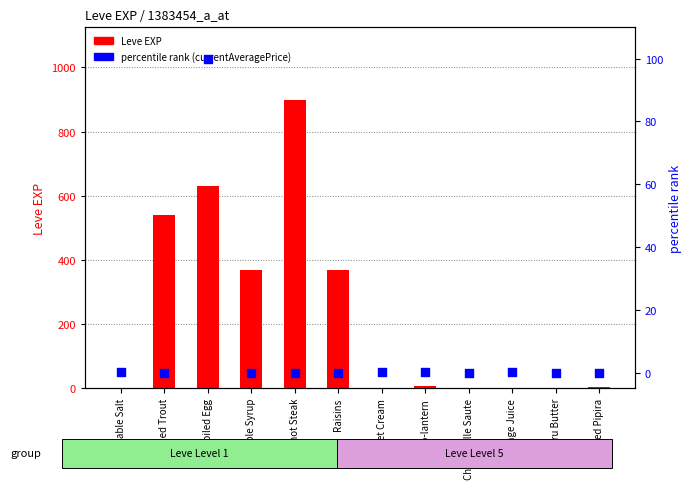

What is the total value across all series at Braised Pipira?

3.0